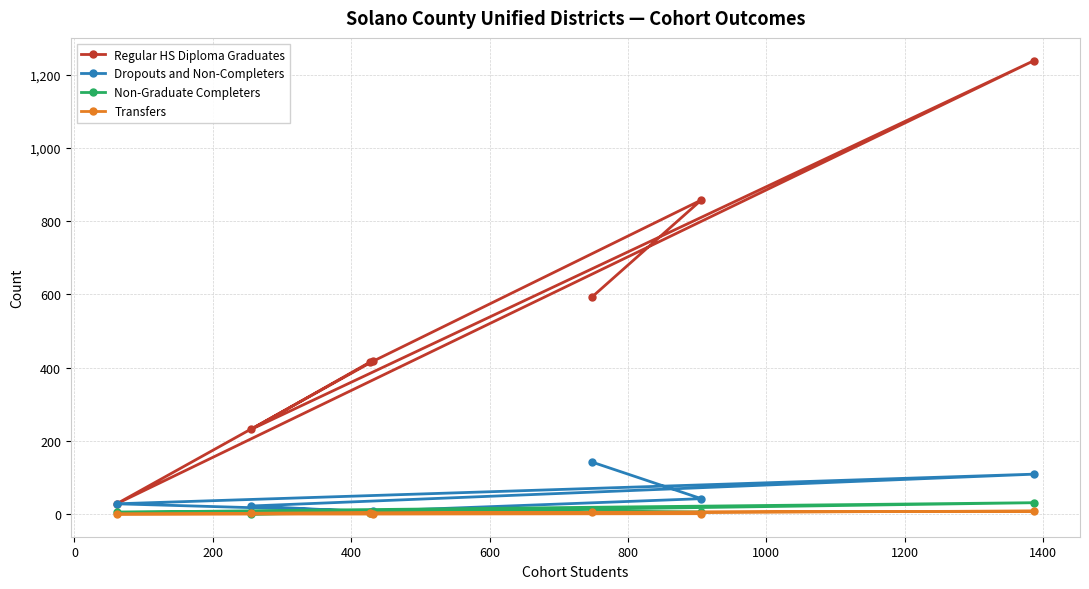

Which series has the largest range (max minus min)?

Regular HS Diploma Graduates